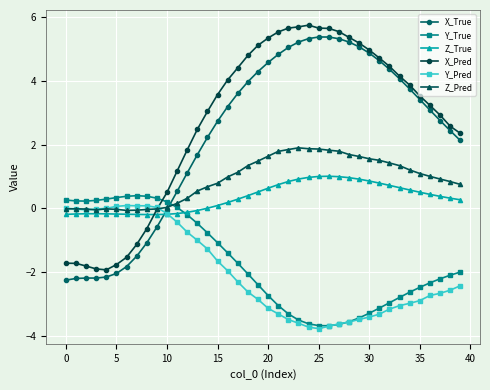

Which series has the largest total across all categories?

X_Pred